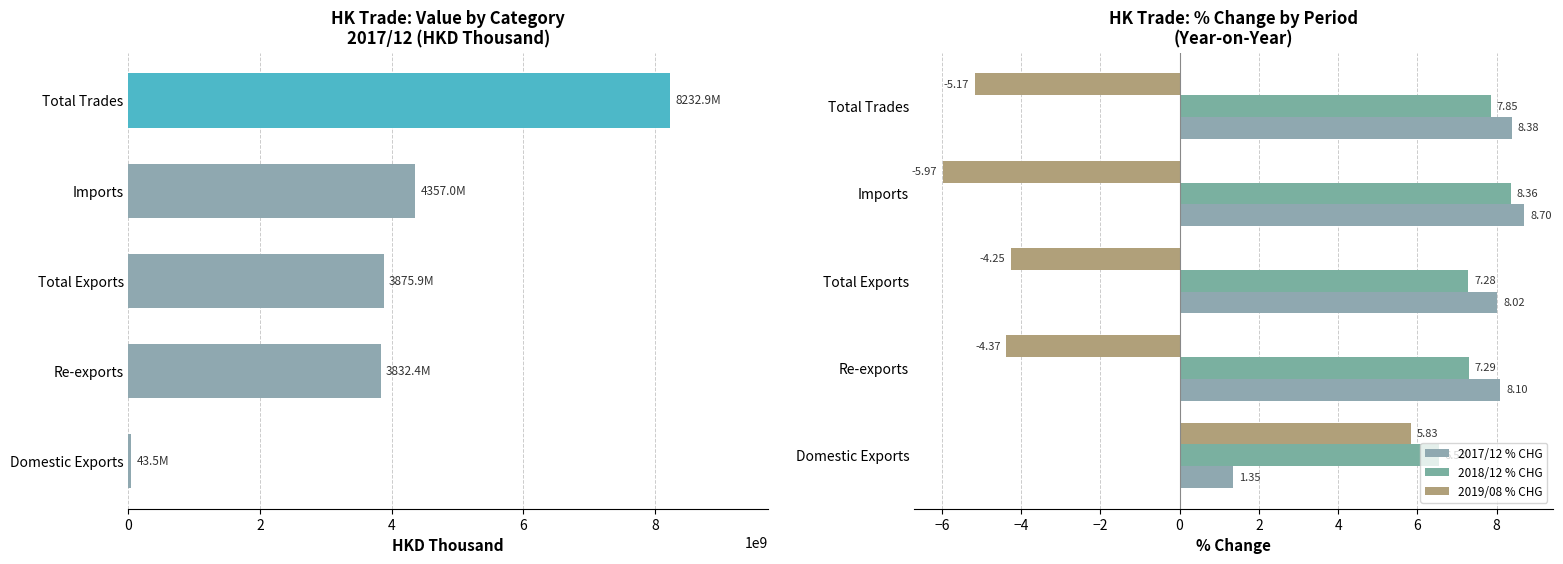

What is the lowest value of the 2019/08 % CHG series?

-6.0